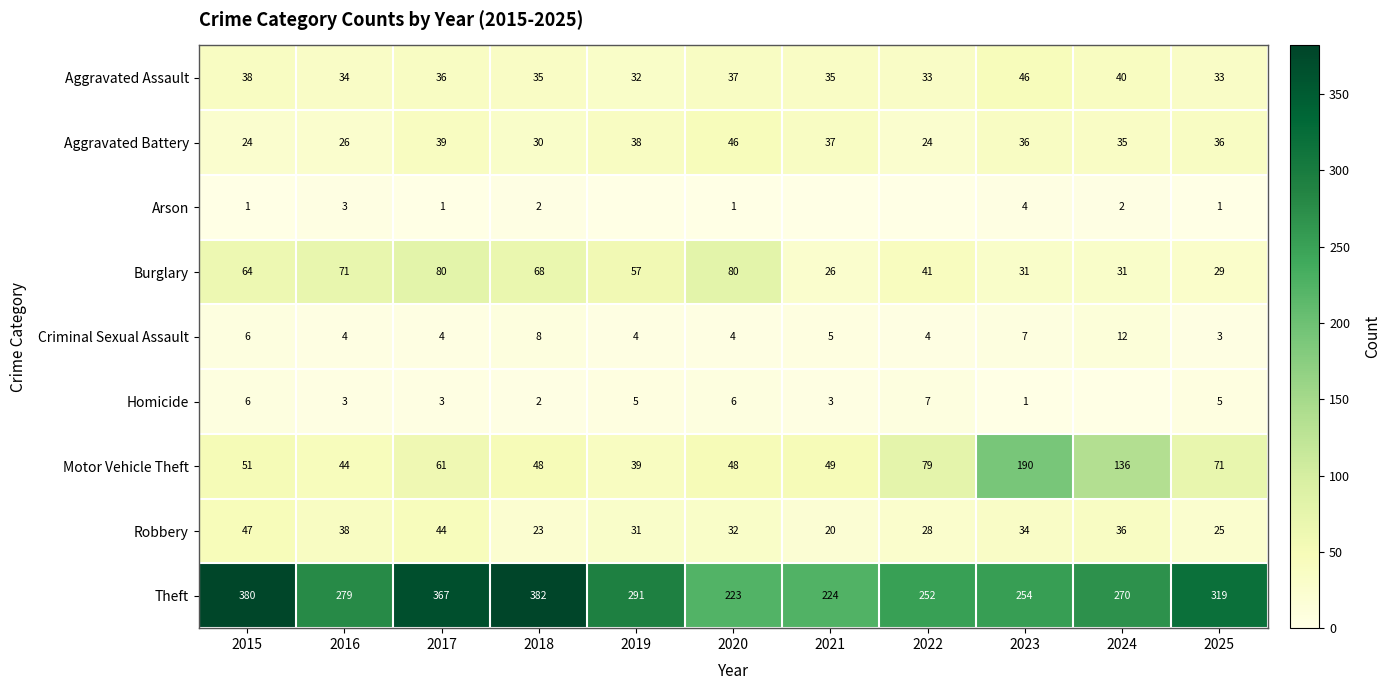

What is the maximum value for Criminal Sexual Assault?

12